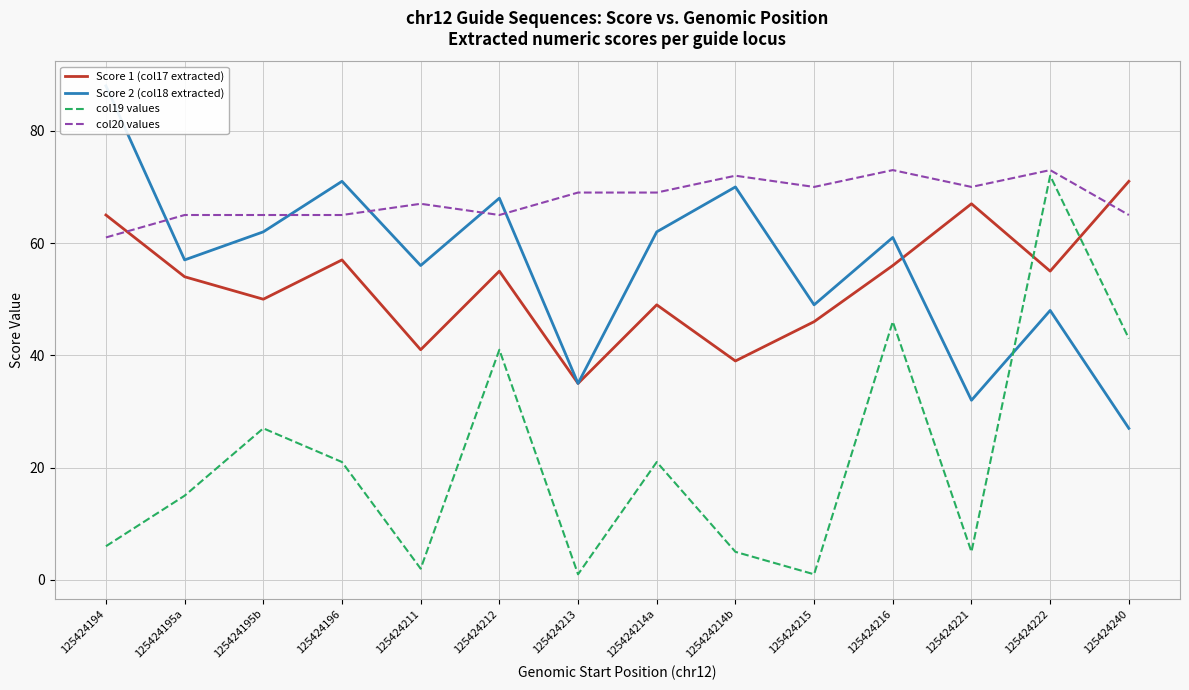

Is the value of Score 2 (col18 extracted) at 125424213 greater than the value of col19 values at 125424240?

No